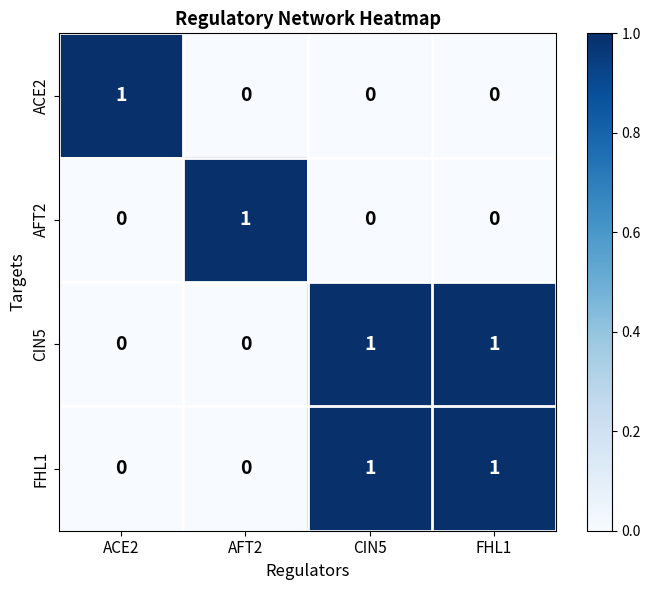

Which category has the highest value in the ACE2 series?

ACE2